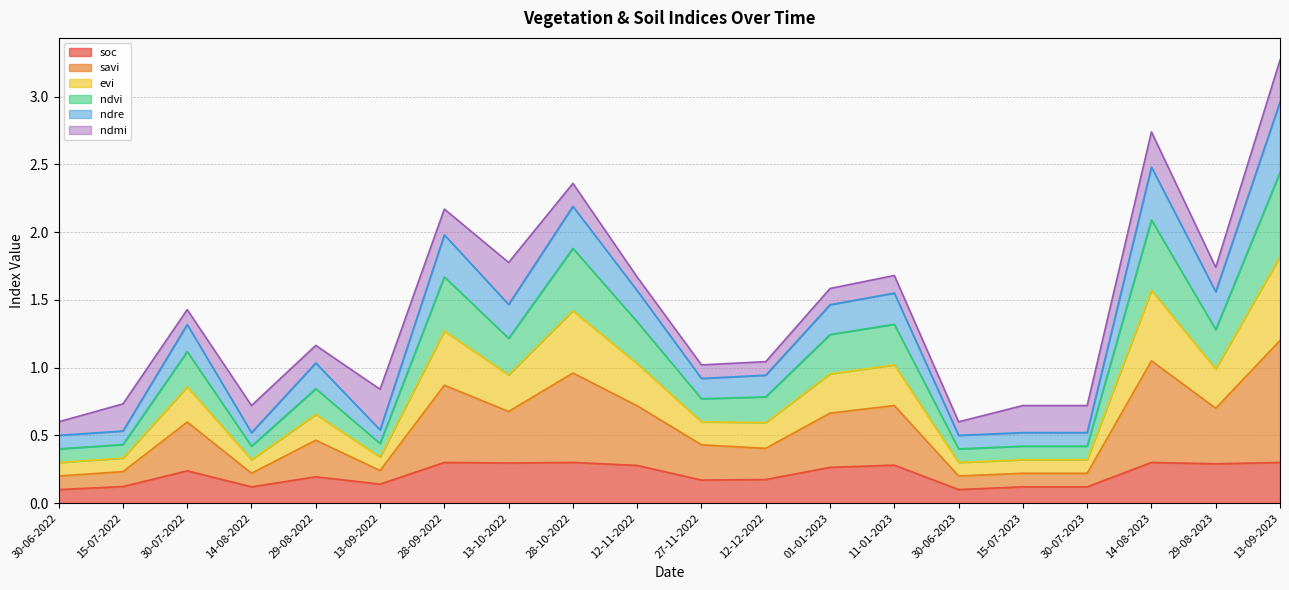

What is the total value across all series at 27-11-2022?

3.5